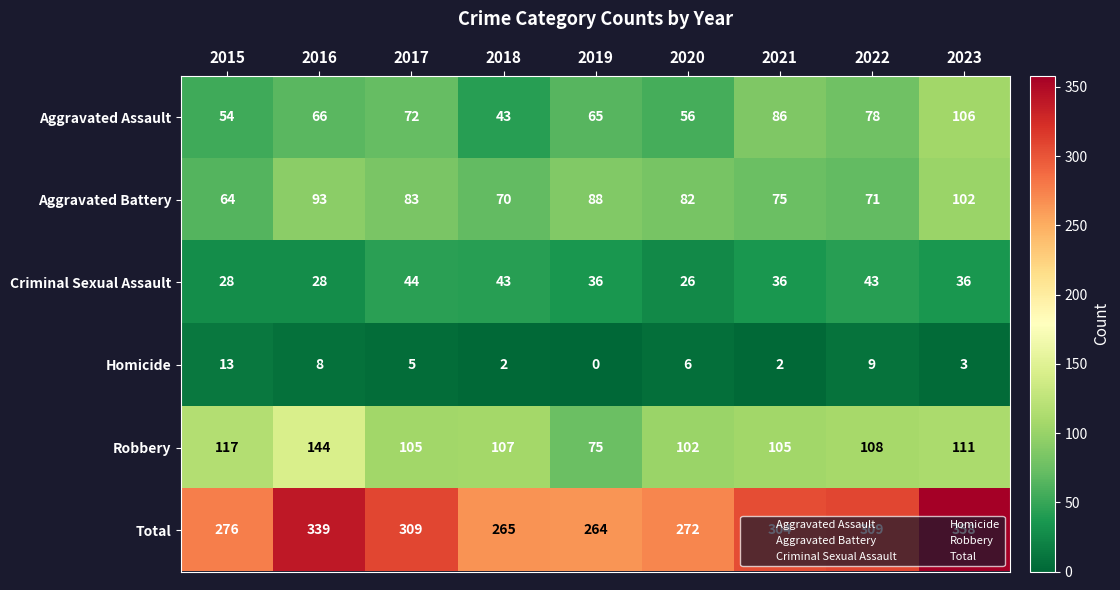

The Aggravated Battery series shows 64 at 2015. True or false?

True